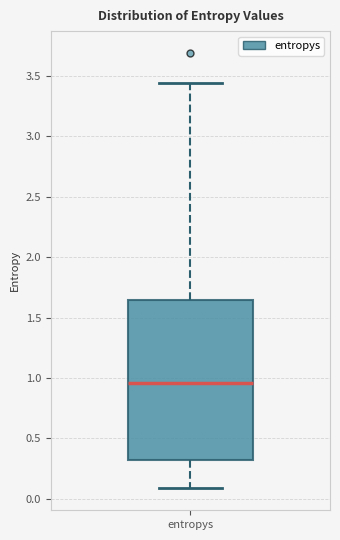

Read this box plot against the y-axis: the position of the median line, the range covered by the box, and the ends of both whiskers. The values are not printed on the chart, so give them approximately, as read against the axis.

median 0.95, box 0.30 to 1.65, whiskers 0.10 to 3.45